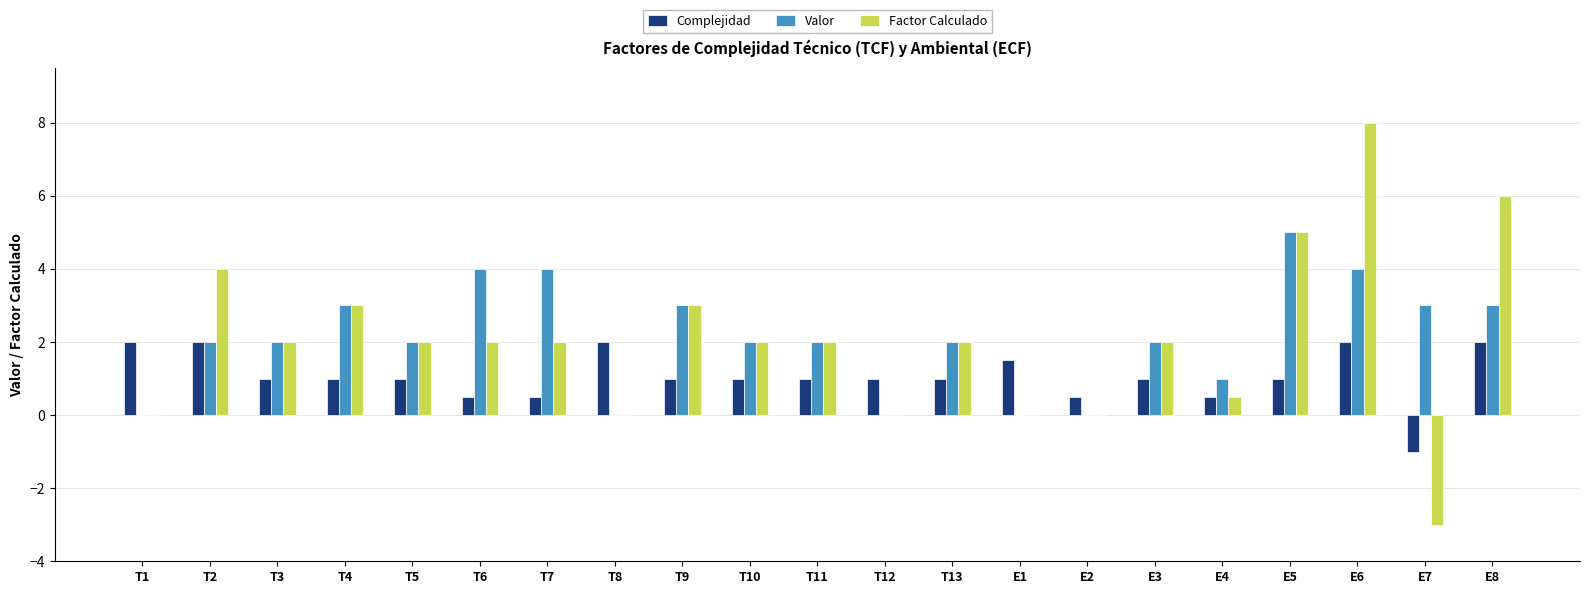

At which label does Complejidad first exceed 1?

T1